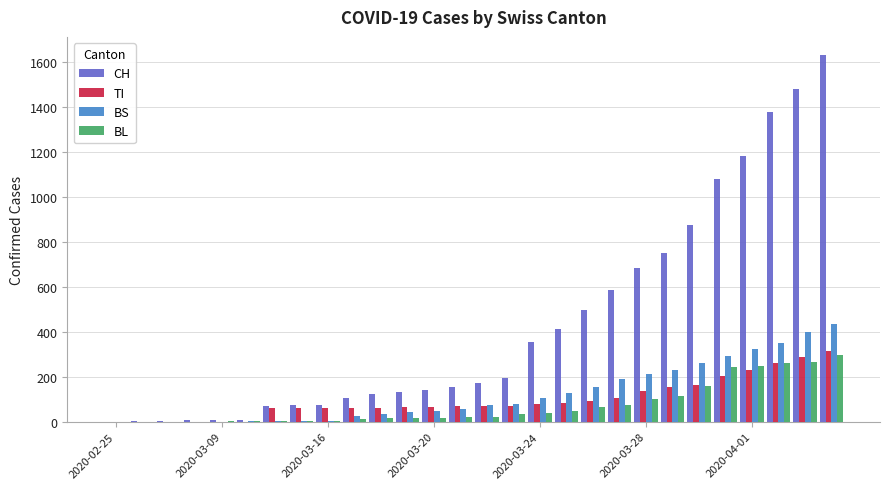

What is the sum of all BL values?

2072